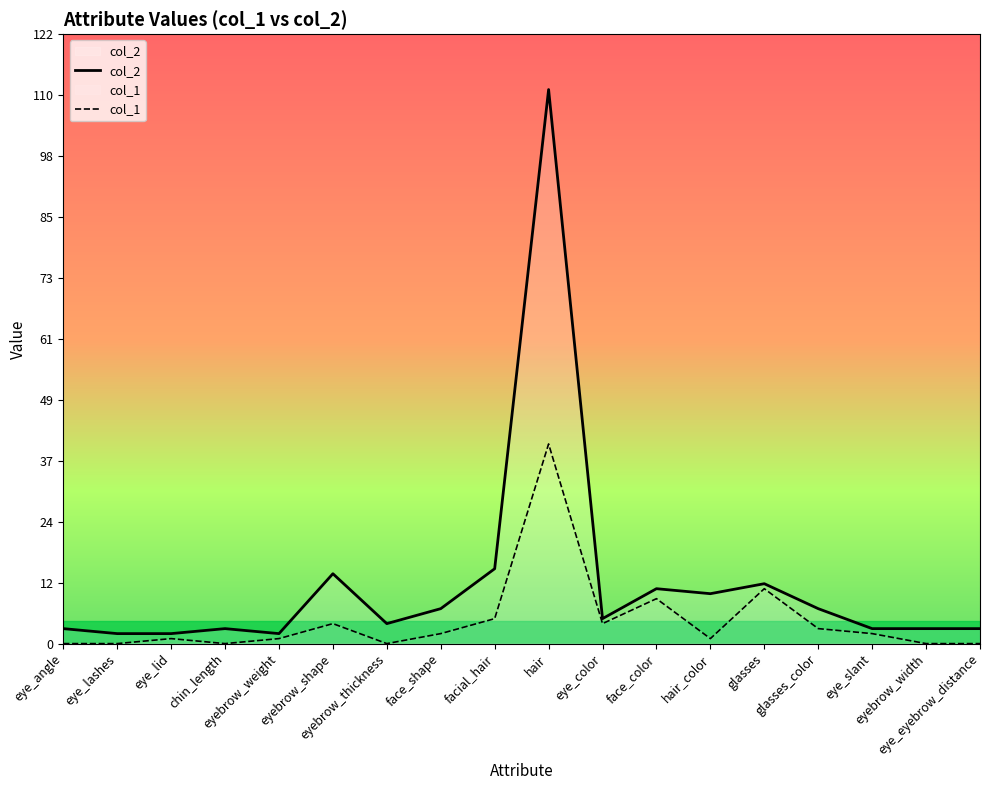

Is it true that col_1 equals 1 at hair_color?

True